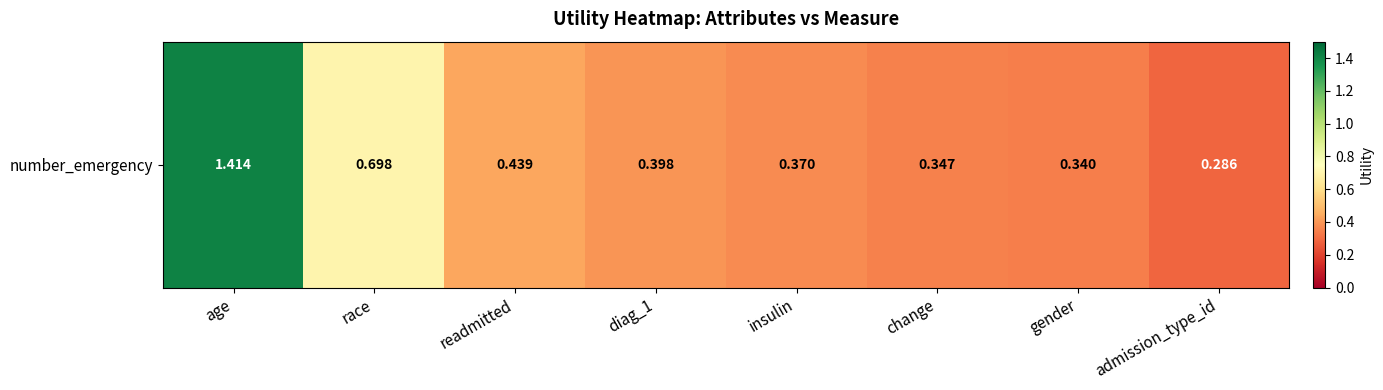

The value at readmitted is 0.2. True or false?

False